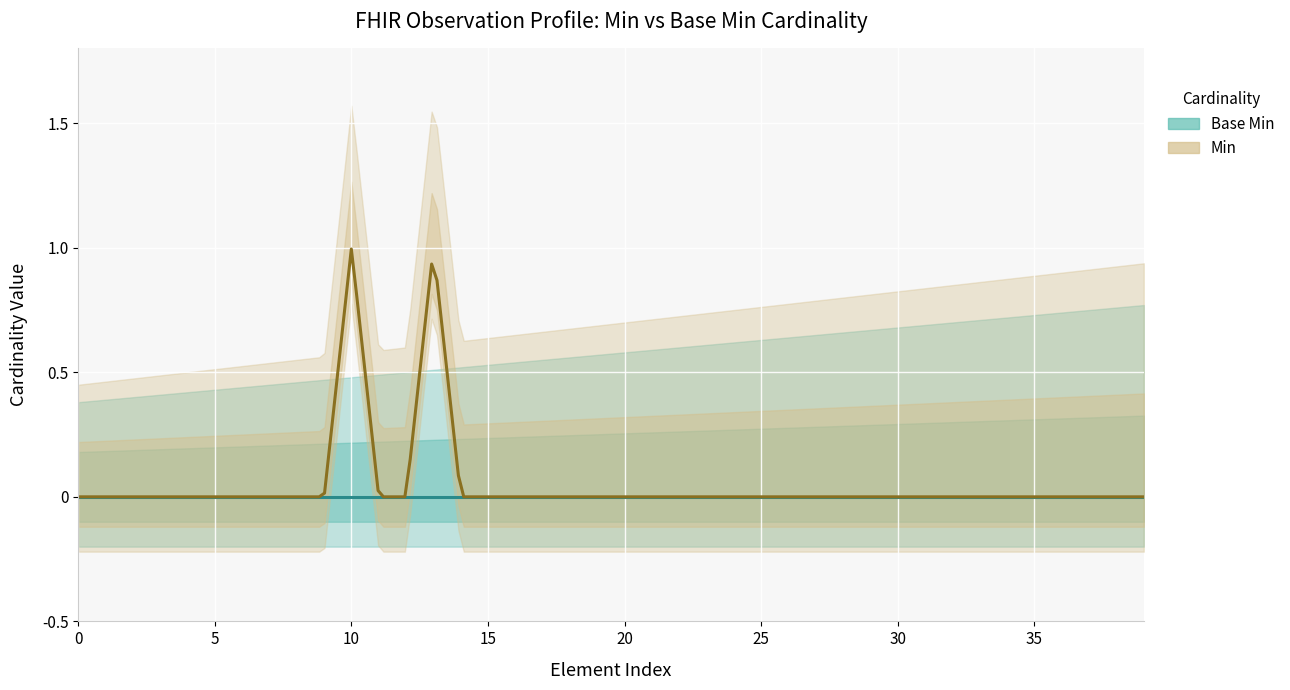

True or false: Min has more than 0 interior local peaks.

True